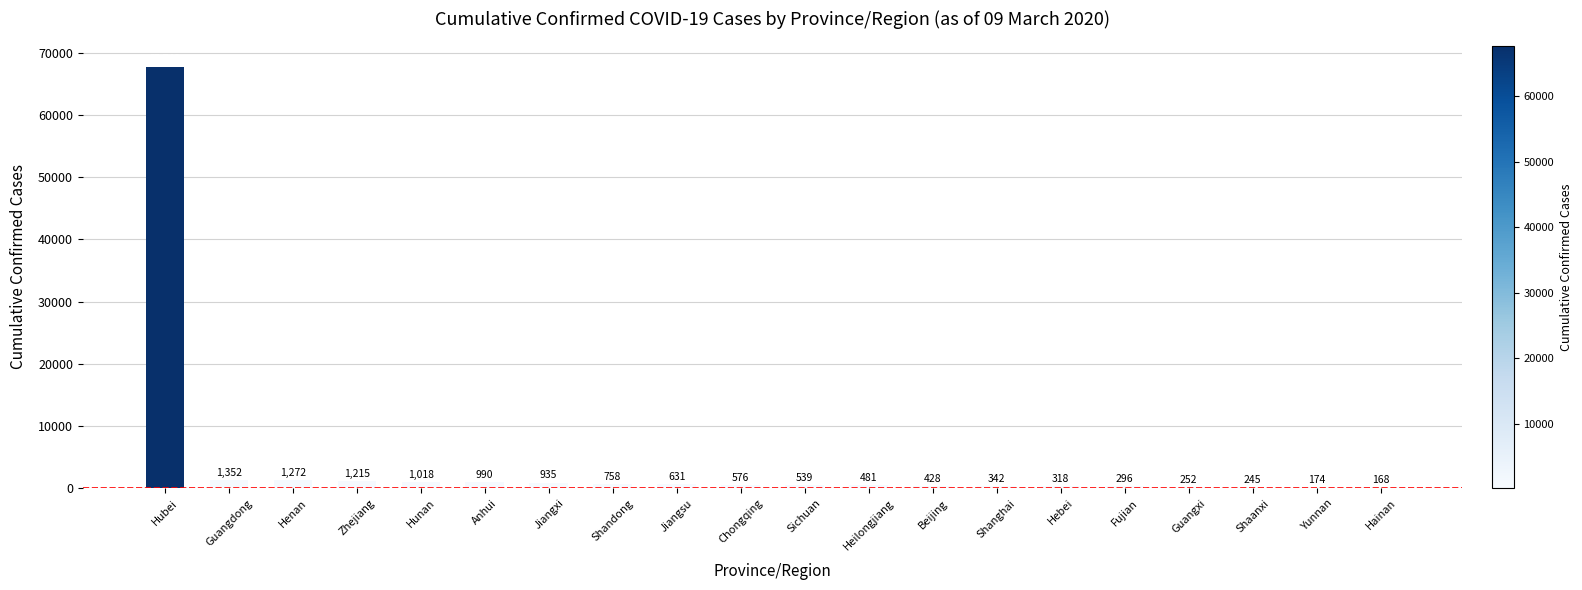

Read the value at Anhui.

990